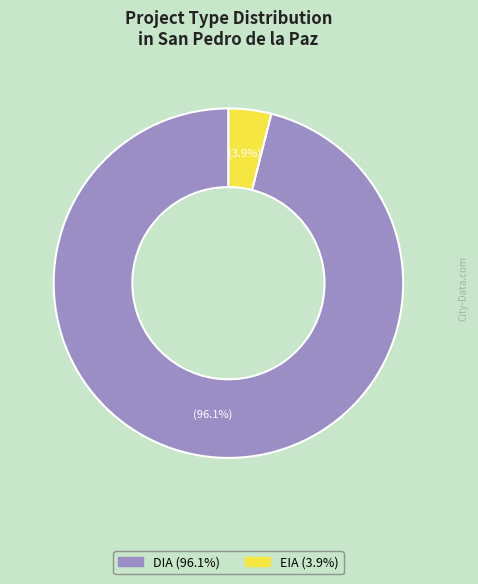

To the nearest percent, what is the combined percentage of EIA and DIA?

100%